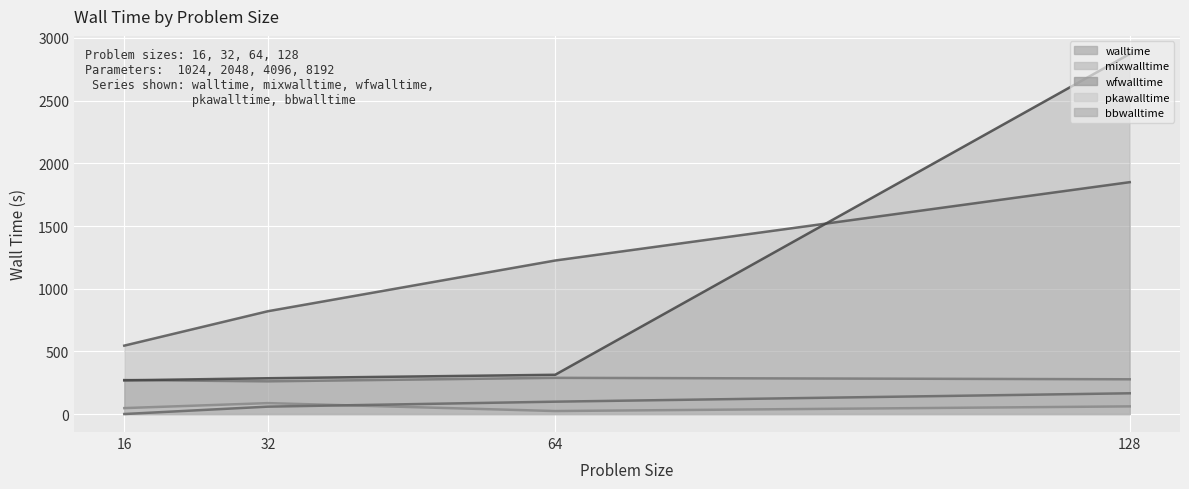

At 64, list the series in order from smallest to largest.

pkawalltime, bbwalltime, mixwalltime, wfwalltime, walltime